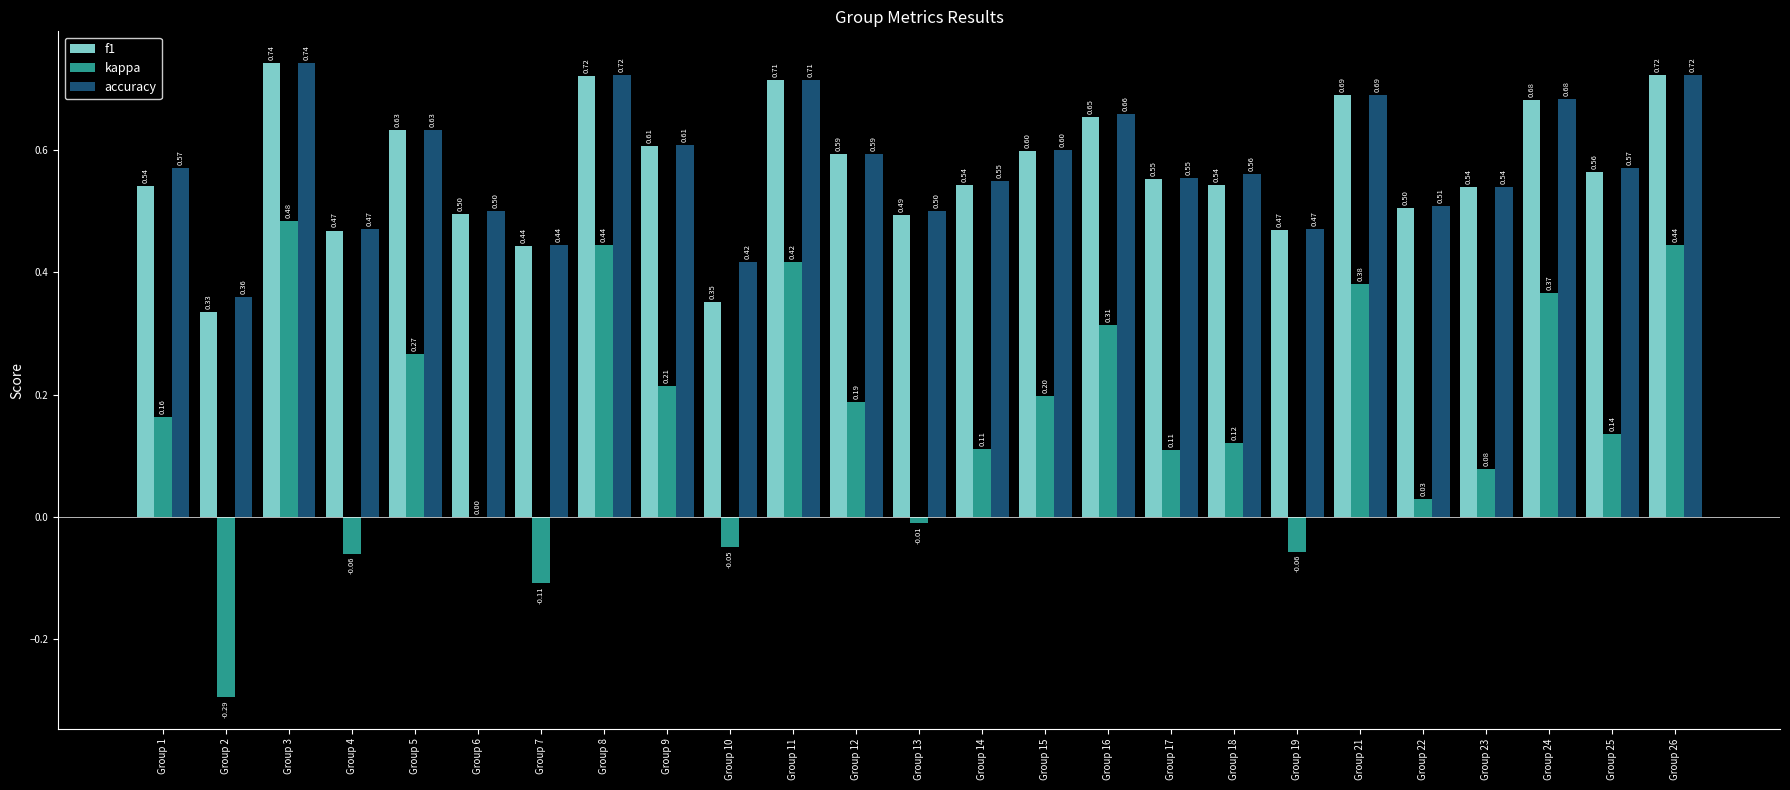

What is the total value across all series at Group 13?

1.0